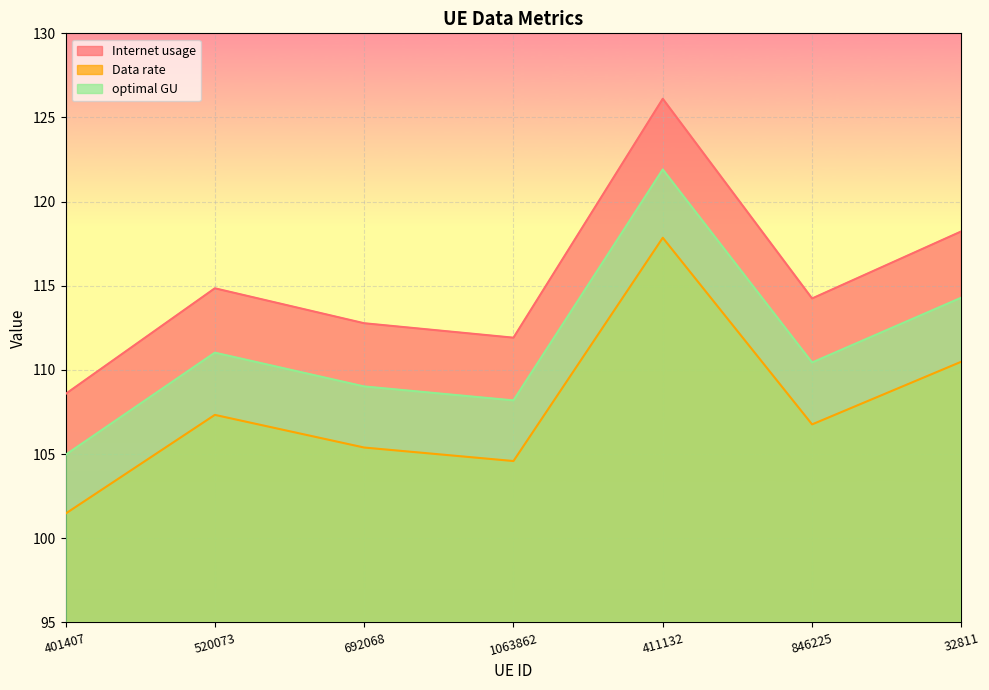

What is the sum of all Data rate values?

753.9